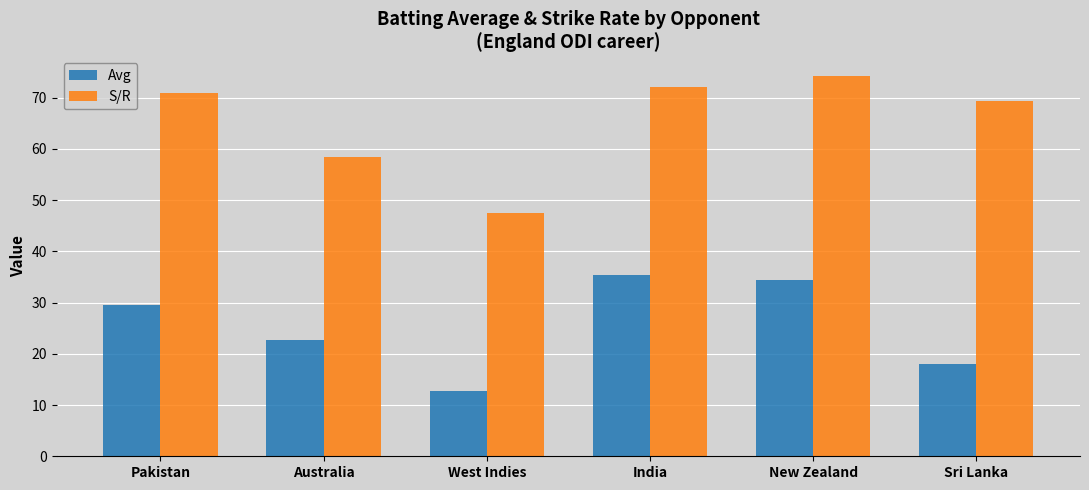

What is the difference between the Avg values at India and New Zealand?

1.0